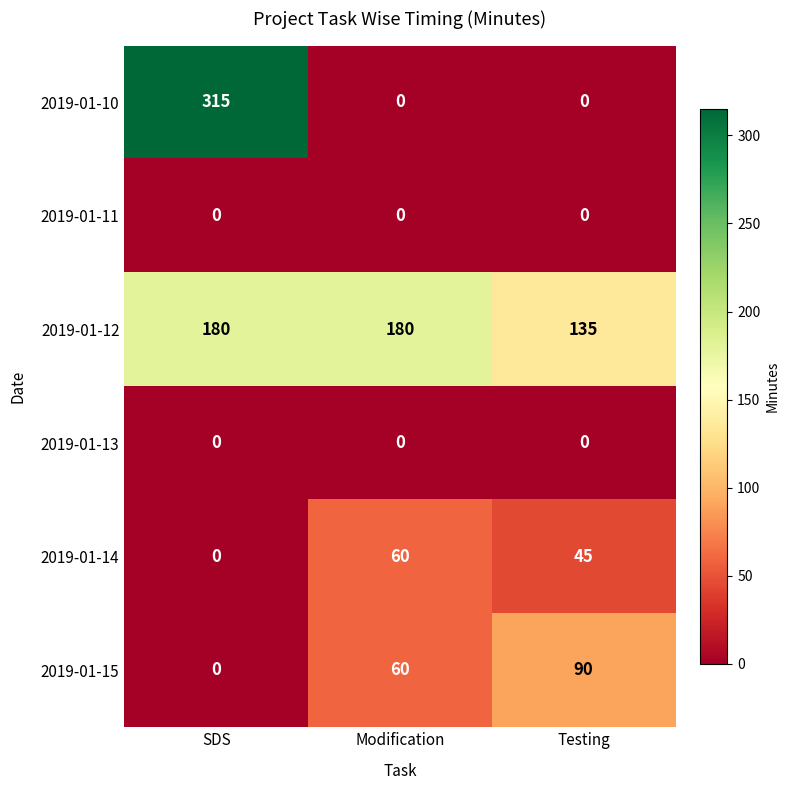

Reading left to right, extract all data points from this chart.

2019-01-10: SDS=315	Modification=0	Testing=0
2019-01-11: SDS=0	Modification=0	Testing=0
2019-01-12: SDS=180	Modification=180	Testing=135
2019-01-13: SDS=0	Modification=0	Testing=0
2019-01-14: SDS=0	Modification=60	Testing=45
2019-01-15: SDS=0	Modification=60	Testing=90